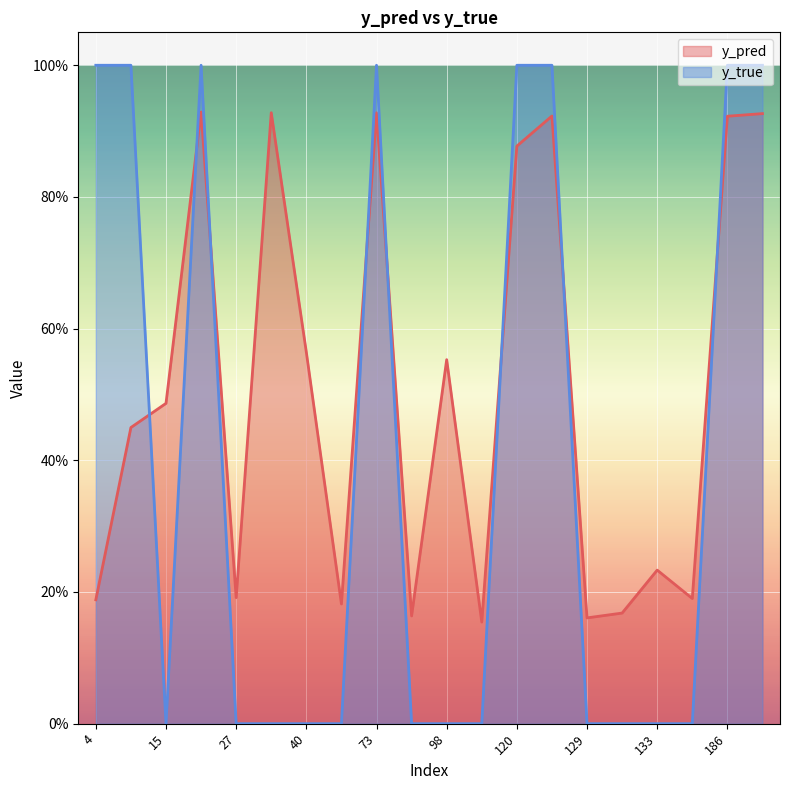

List the series in order of their overall mean, highest first.

y_pred, y_true